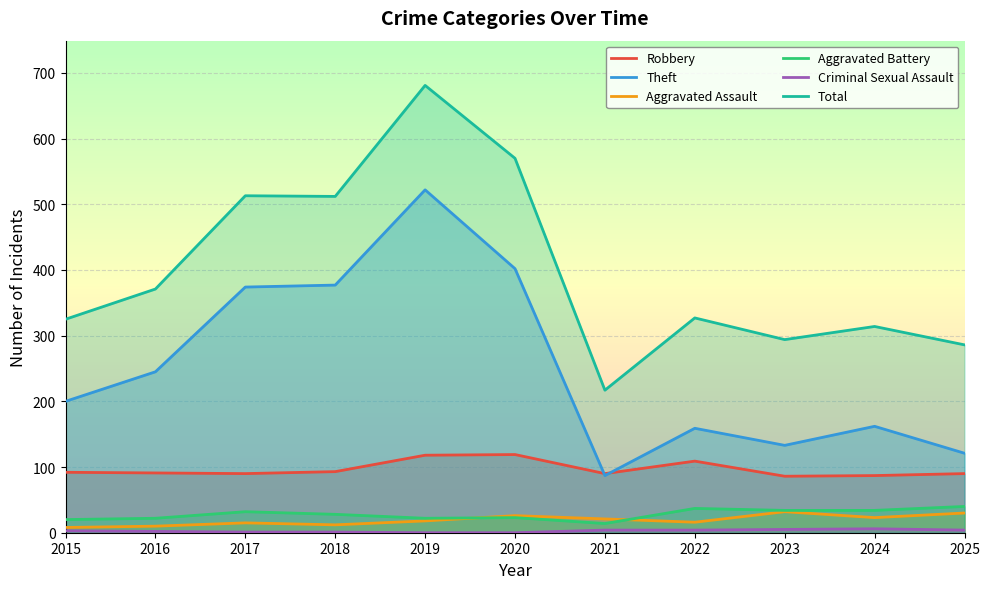

True or false: Total and Criminal Sexual Assault cross at least once.

False